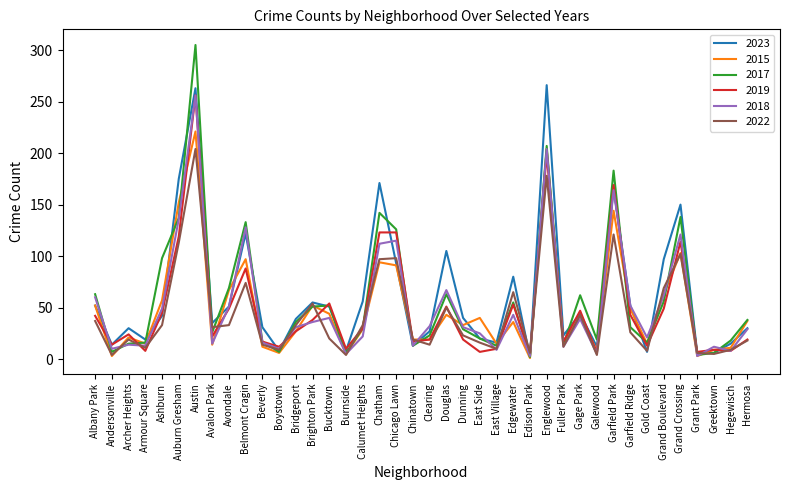

Which series has the widest spread of values?

2017